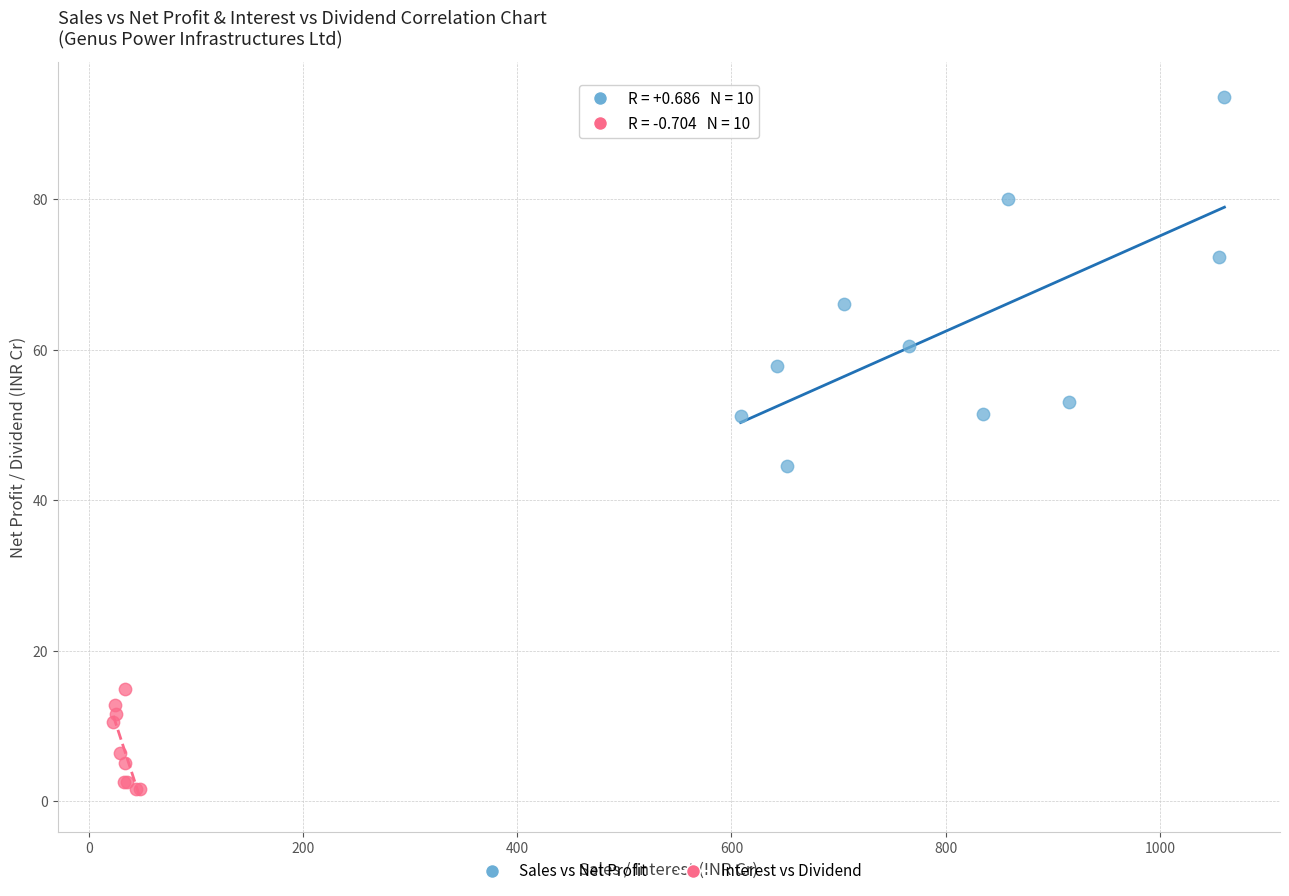

Which series has the largest Y range (max minus min)?

Sales vs Net Profit